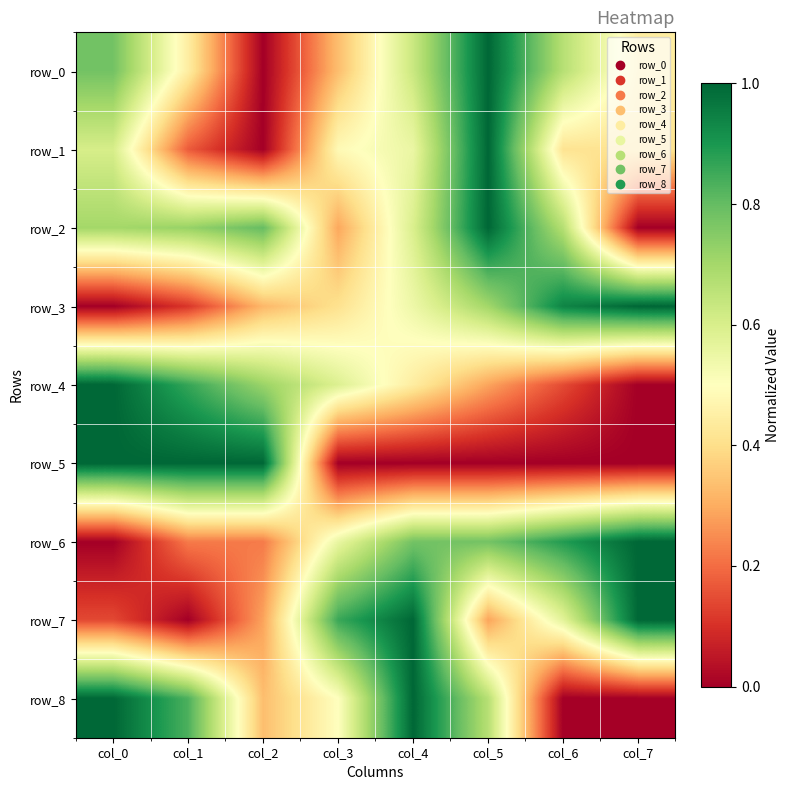

Which series has the largest range (max minus min)?

row_0